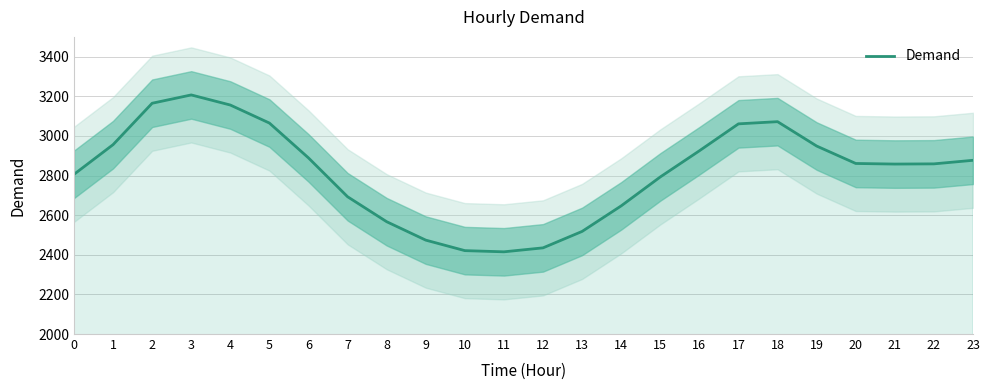

What is the average value?

2820